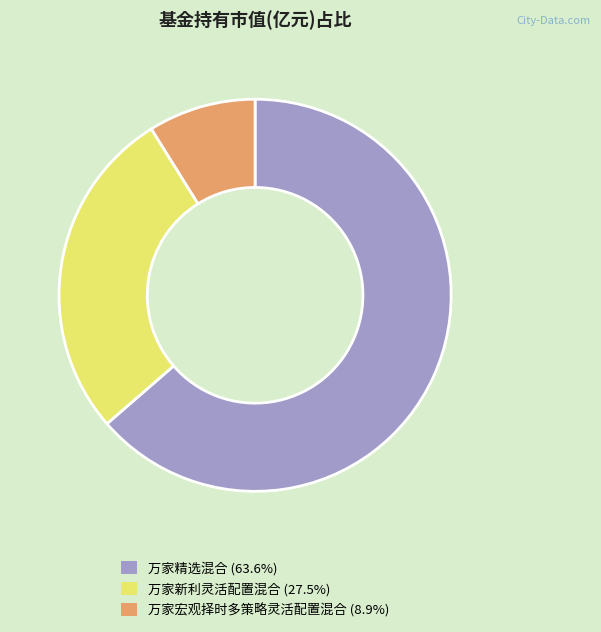

Rank the categories by value from highest to lowest.

万家精选混合, 万家新利灵活配置混合, 万家宏观择时多策略灵活配置混合